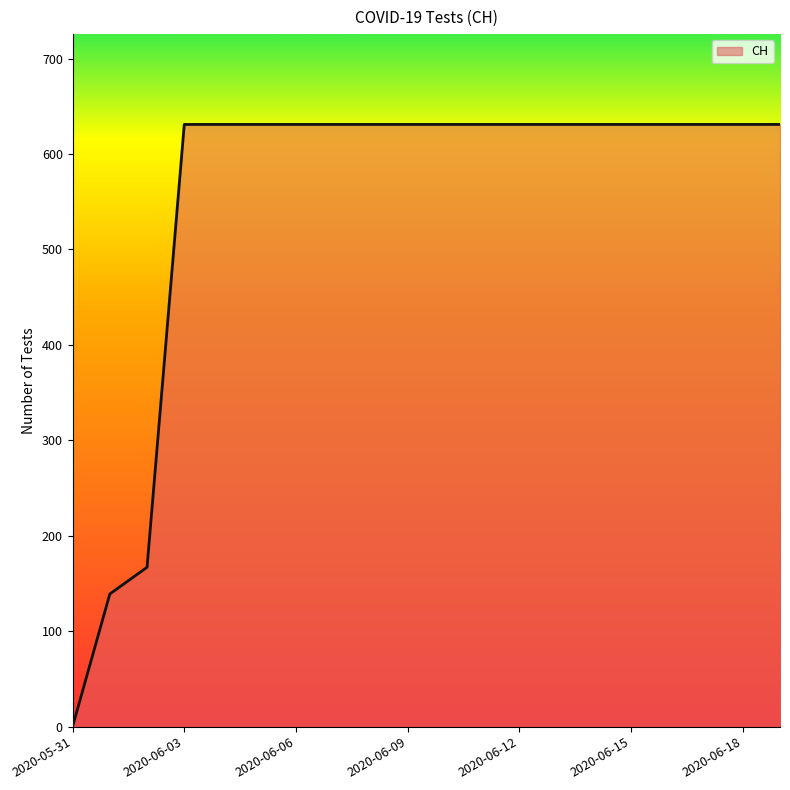

What is the greatest value displayed?

631